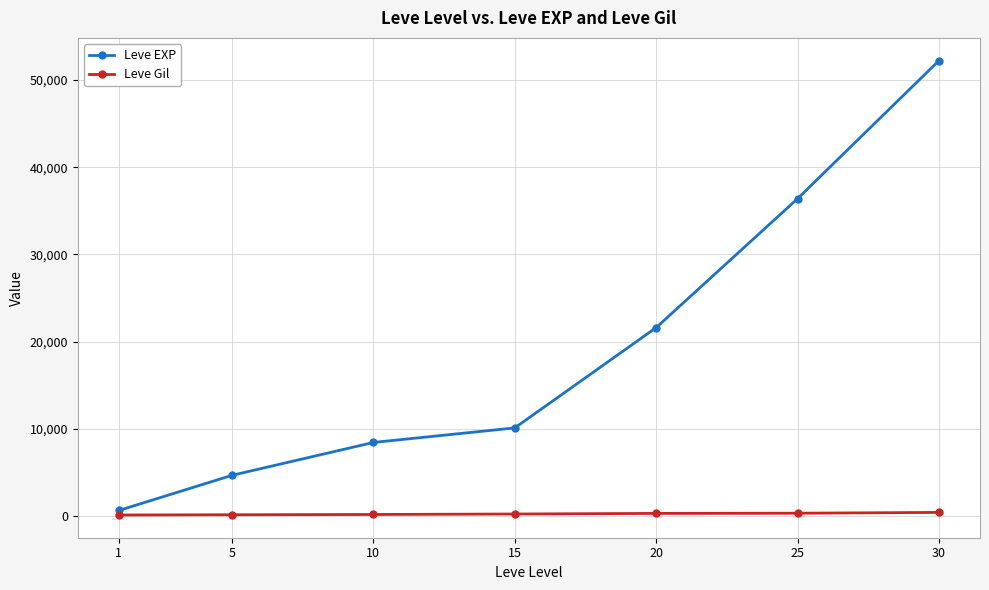

At 10, list the series in order from smallest to largest.

Leve Gil, Leve EXP